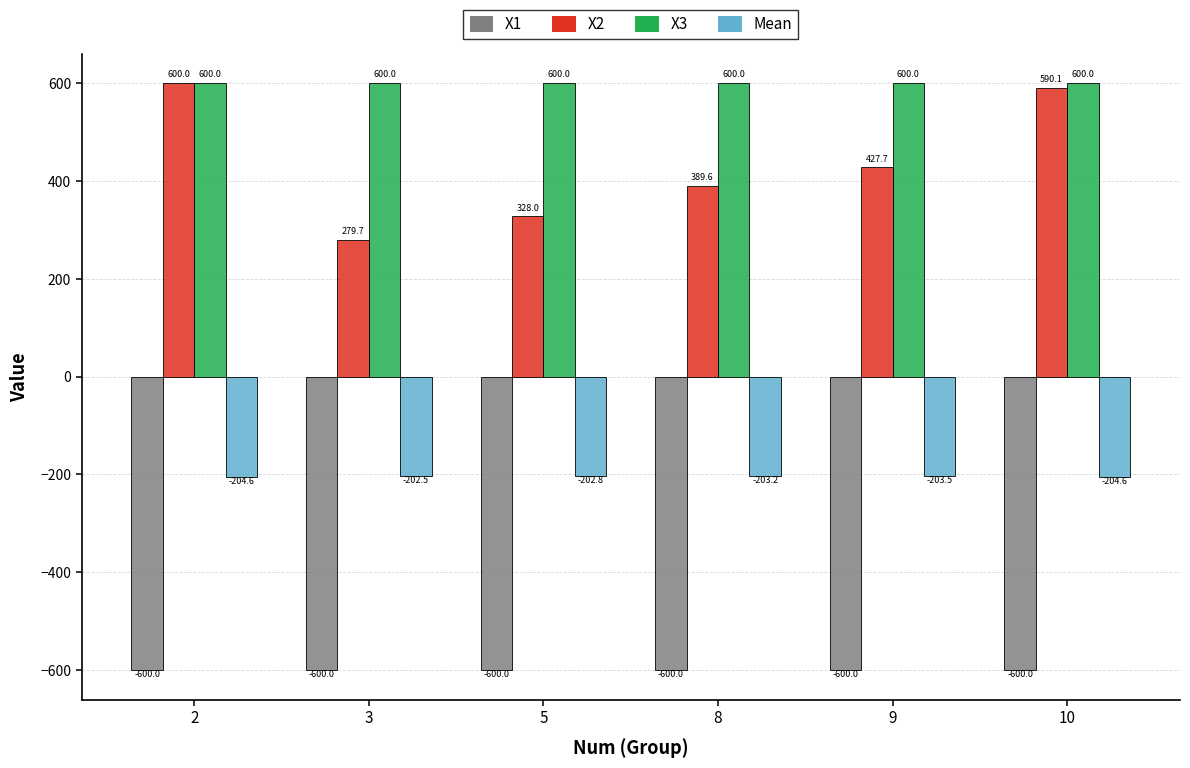

At which label is X3 closest to 599?

8